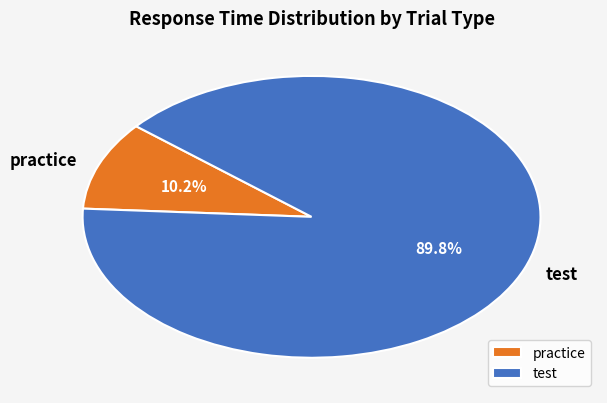

What portion of the pie excludes test?

10.2%